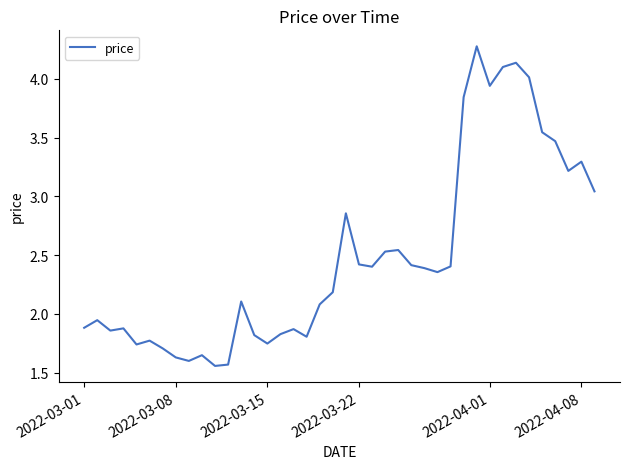

What is the greatest value displayed?

4.3